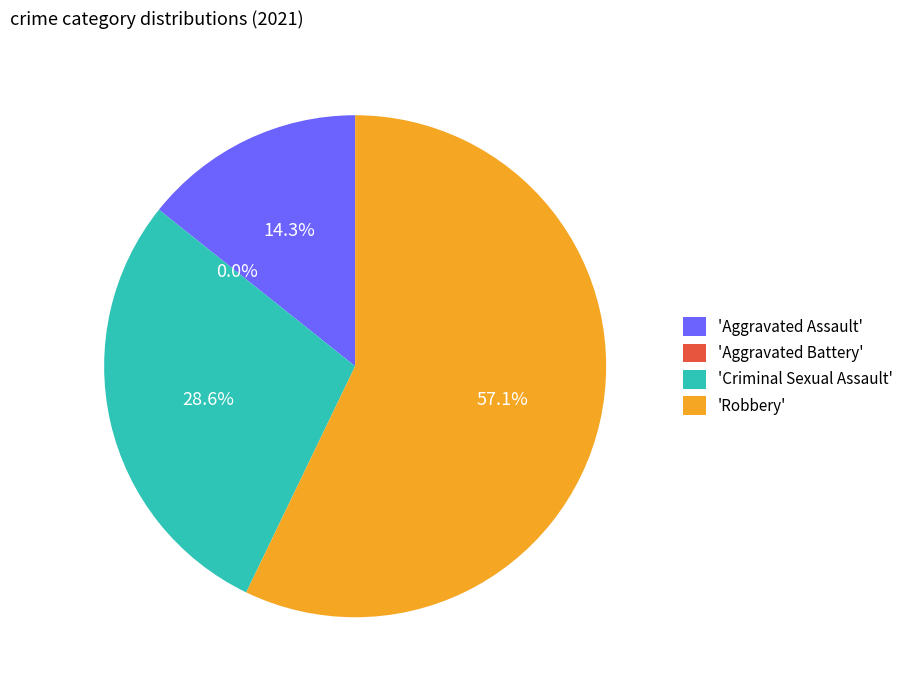

What percentage do Robbery and Criminal Sexual Assault together represent?

85.7%